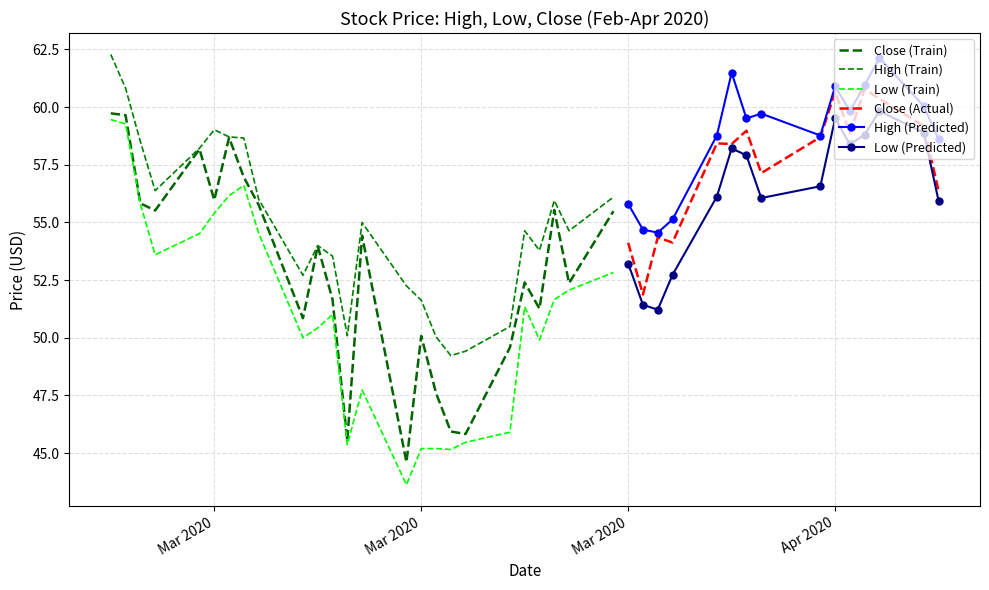

Which series has the widest spread of values?

Low